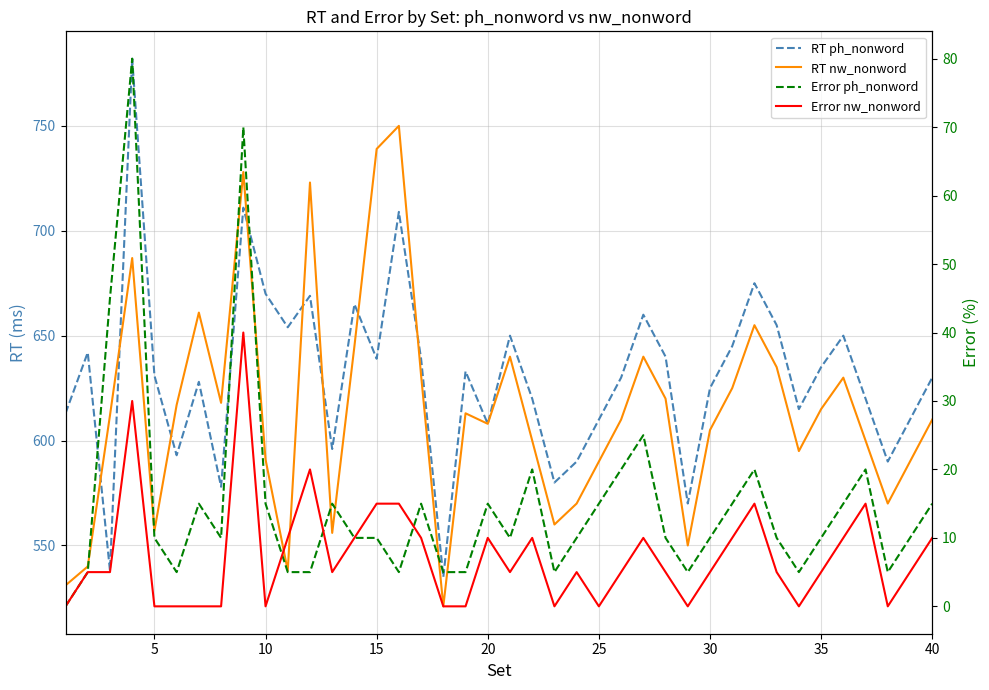

How many intersections are there between RT ph_nonword and RT nw_nonword?

8